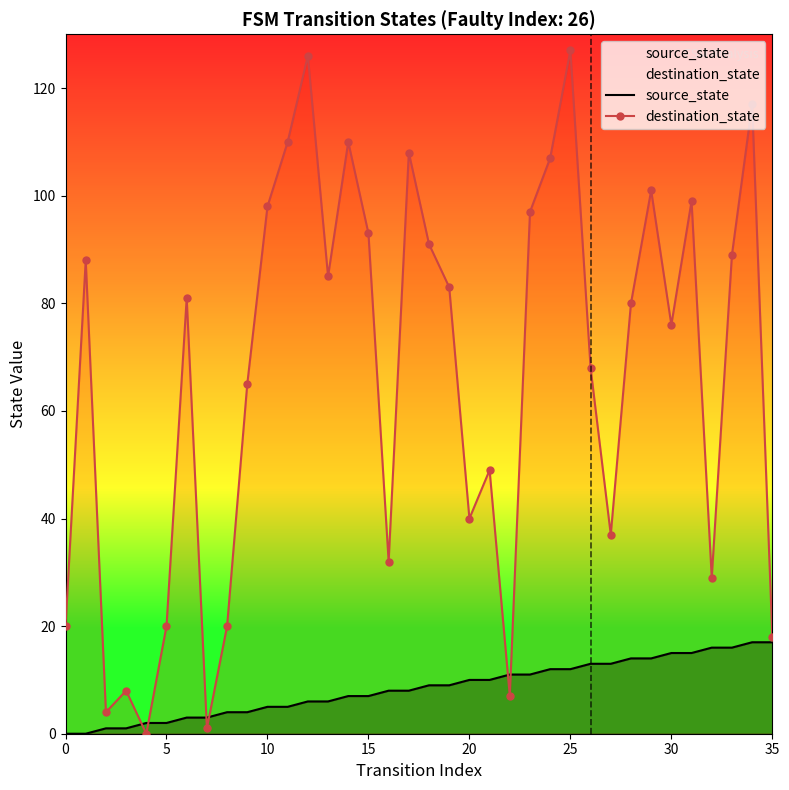

How many values in destination_state are above zero?

35